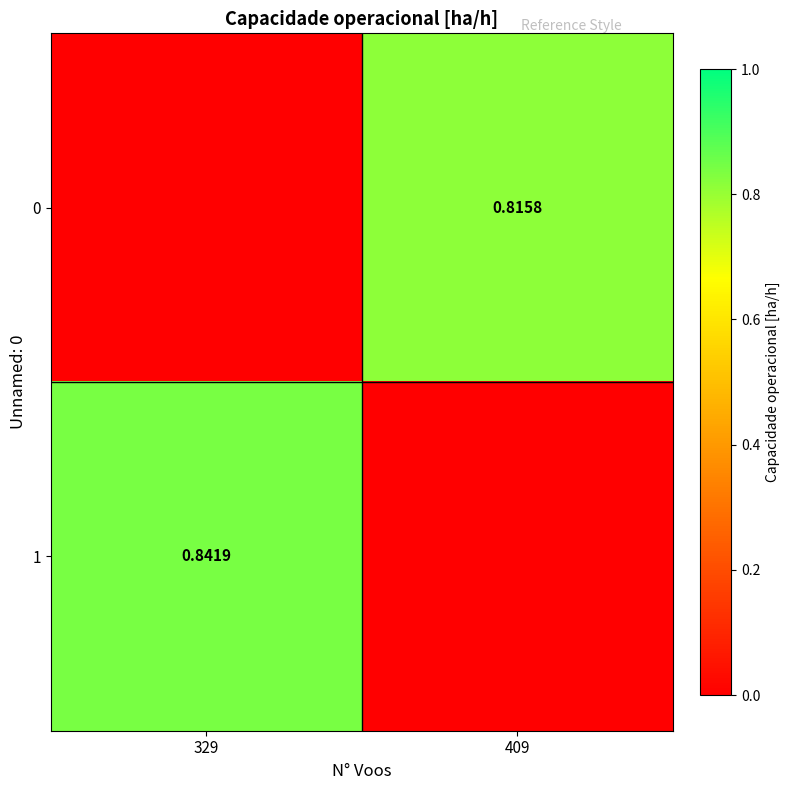

List the labels in order of 0 value, smallest first.

329, 409